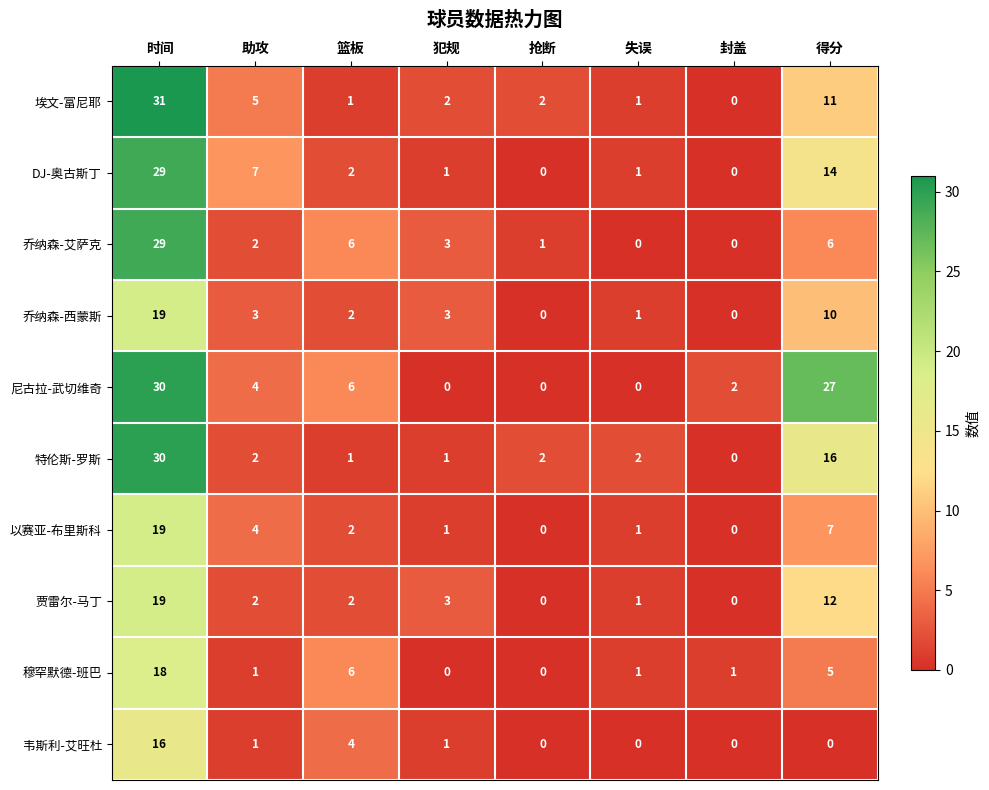

What is the difference between the highest and lowest values at 得分?

27